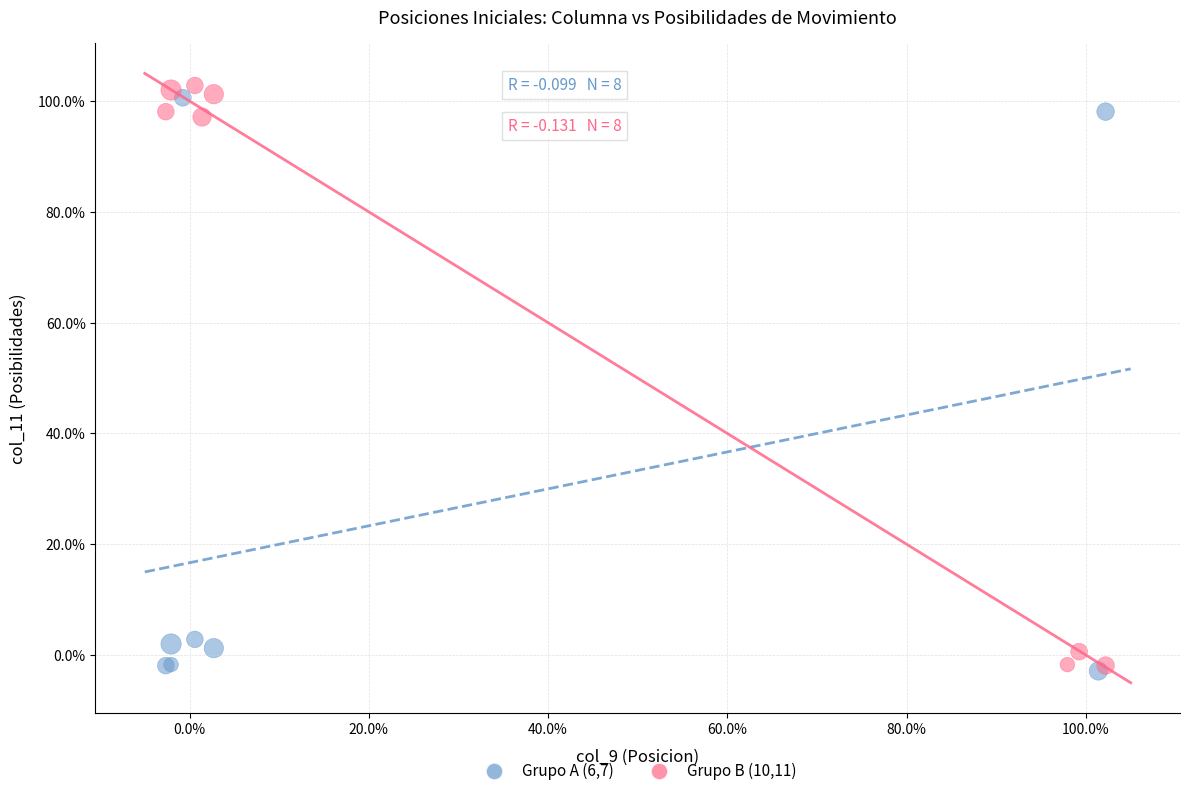

Which series reaches the maximum Y coordinate?

Grupo B (10,11)